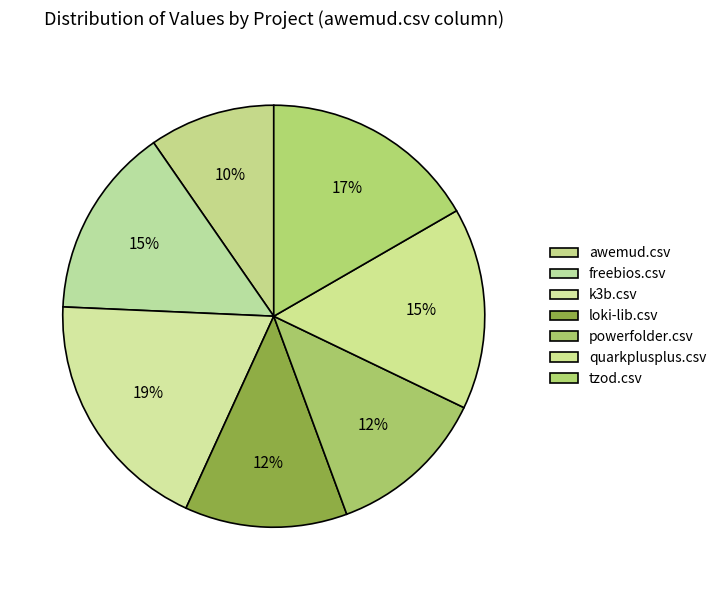

What is the change in value from k3b.csv to tzod.csv?

-0.1